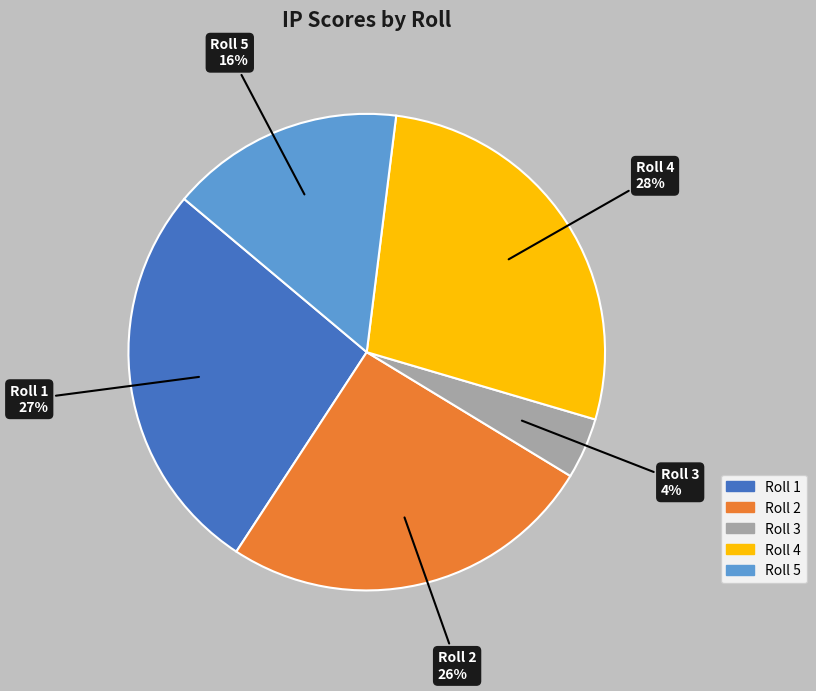

To the nearest percent, what is the difference between the Roll 1 and Roll 4 slice percentages?

1%